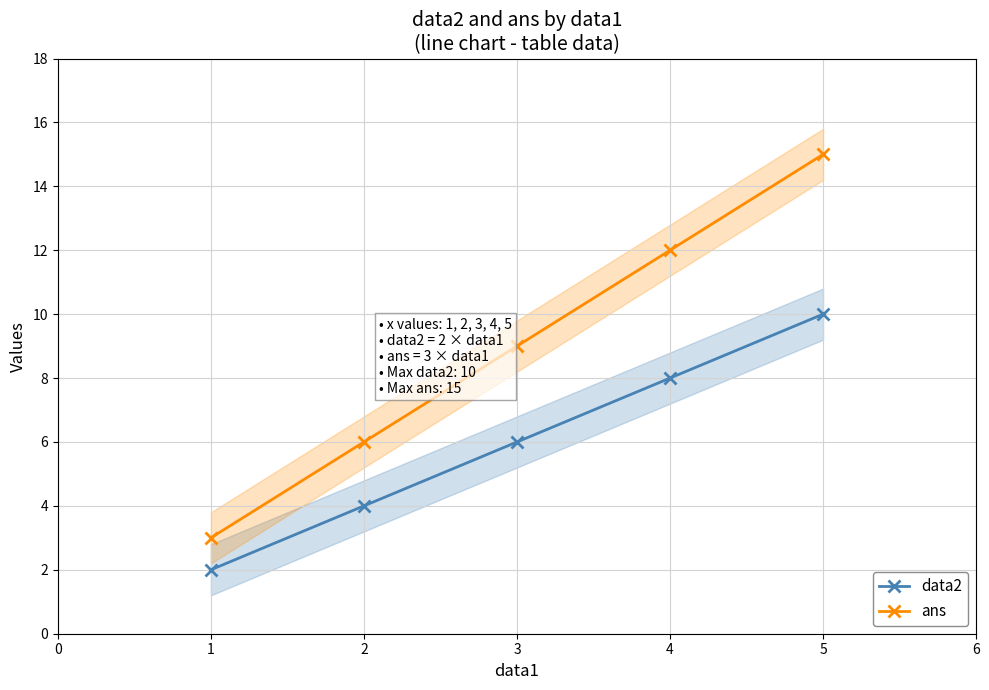

What is the greatest value displayed?

15